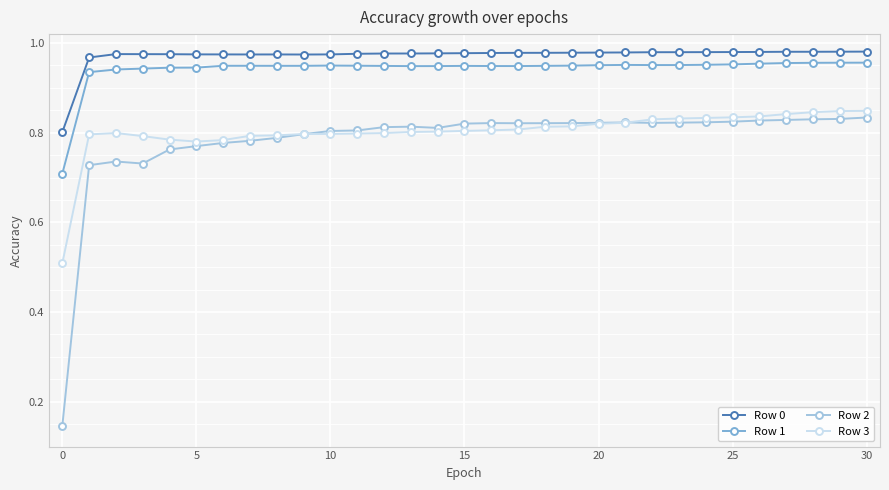

True or false: Row 0 and Row 2 cross at least once.

False